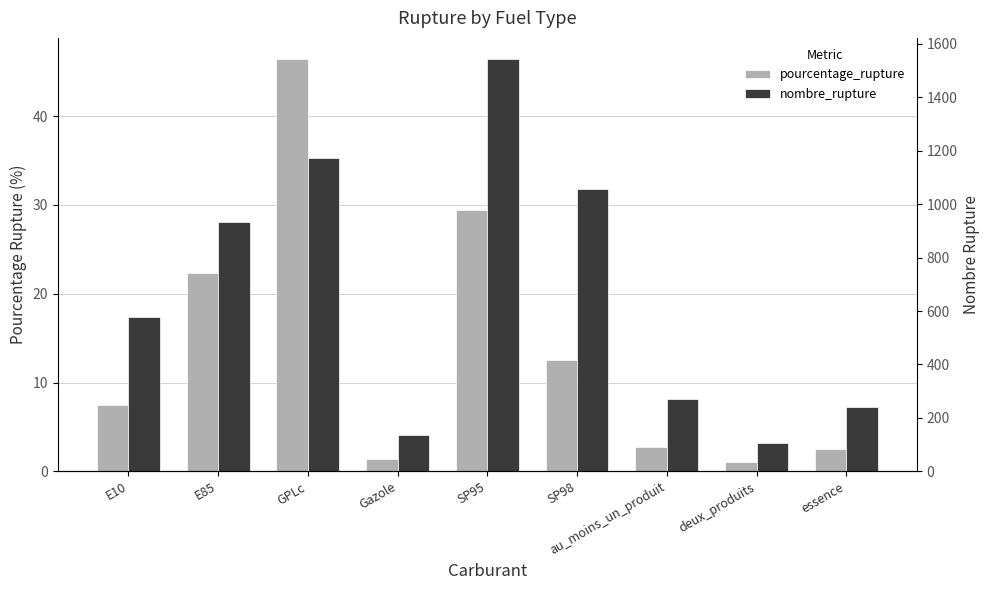

Which category has the lowest value in the pourcentage_rupture series?

deux_produits